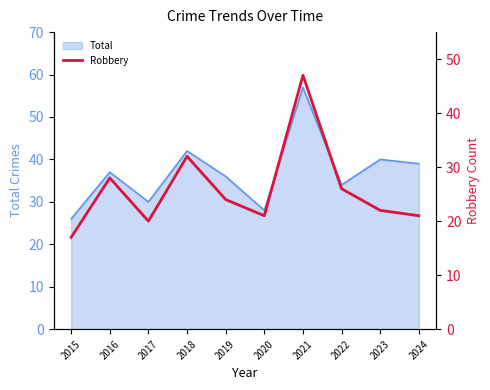

True or false: Total has a value of 30 at 2017.

True